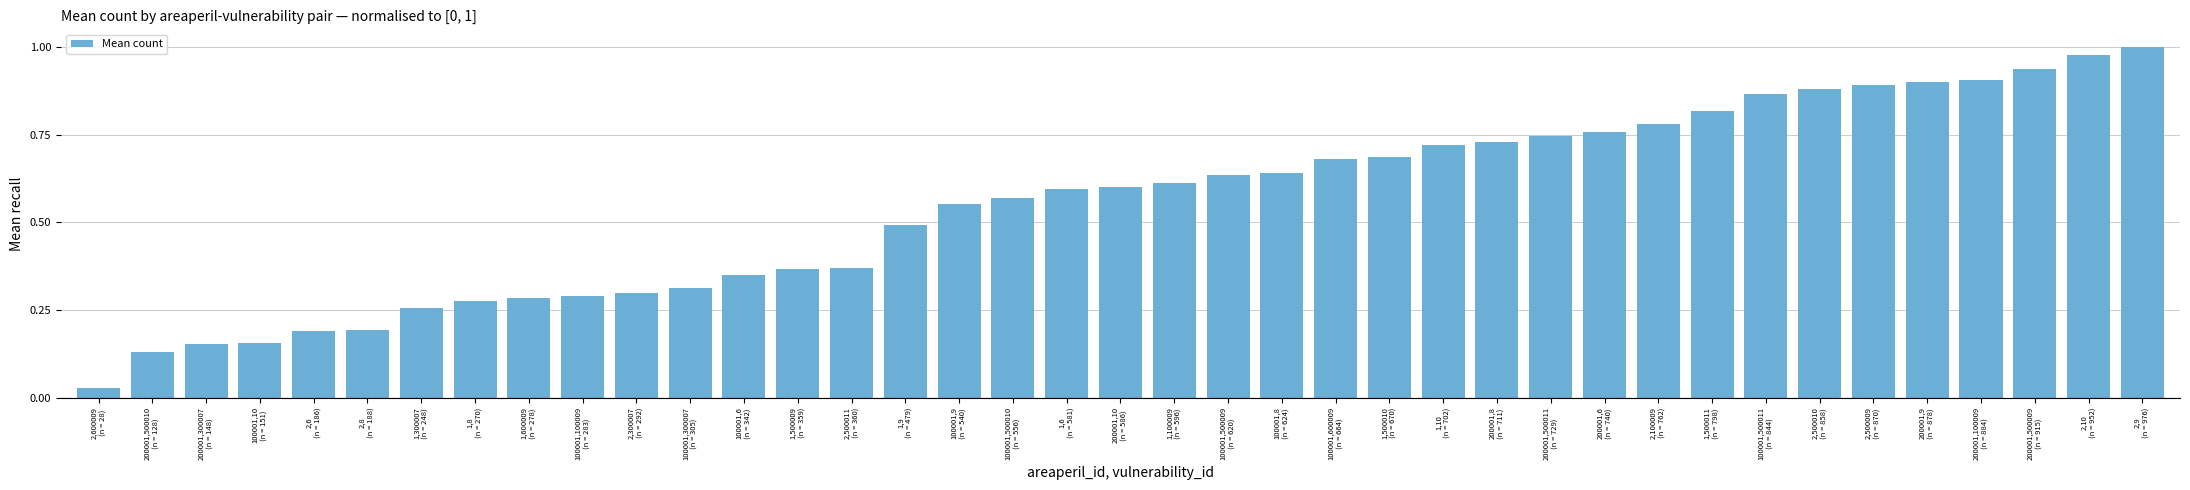

The chart shows a value of 0.5 at 1,9
(n = 479). True or false?

True